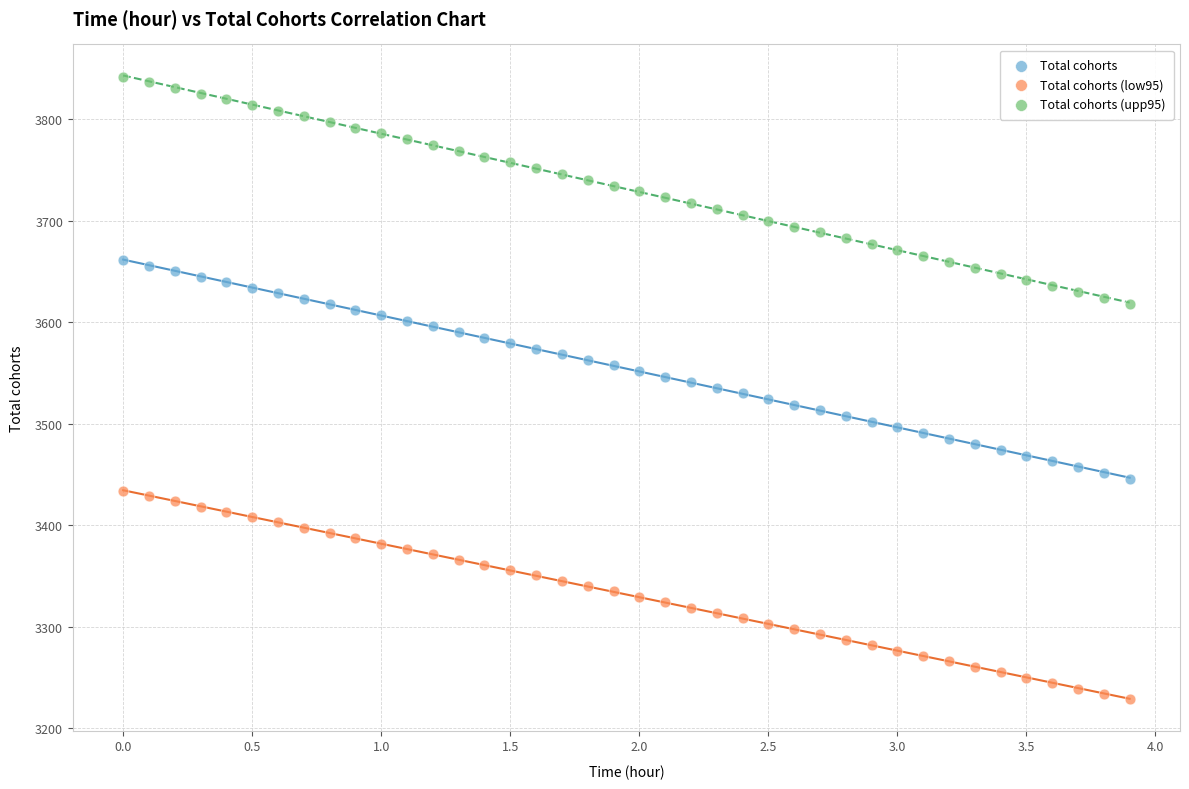

Which series contains the lowest Y value?

Total cohorts (low95)